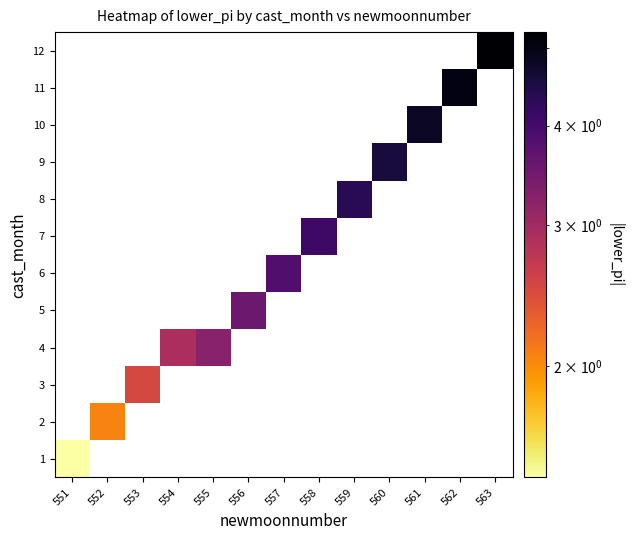

Rank the series by their maximum value, from lowest to highest.

1, 2, 3, 4, 5, 6, 7, 8, 9, 10, 11, 12